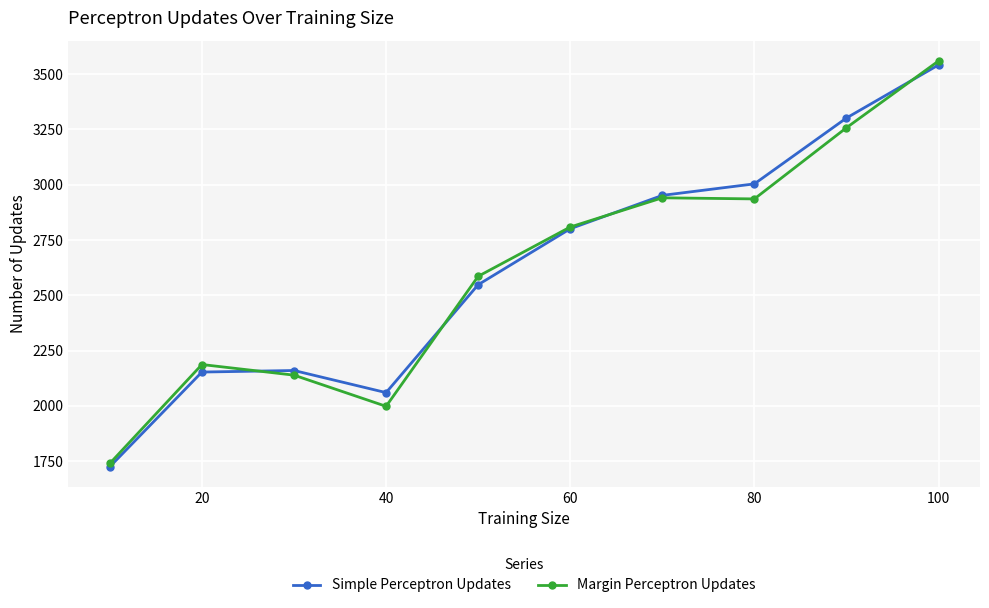

True or false: Margin Perceptron Updates has more than 0 interior local peaks.

True